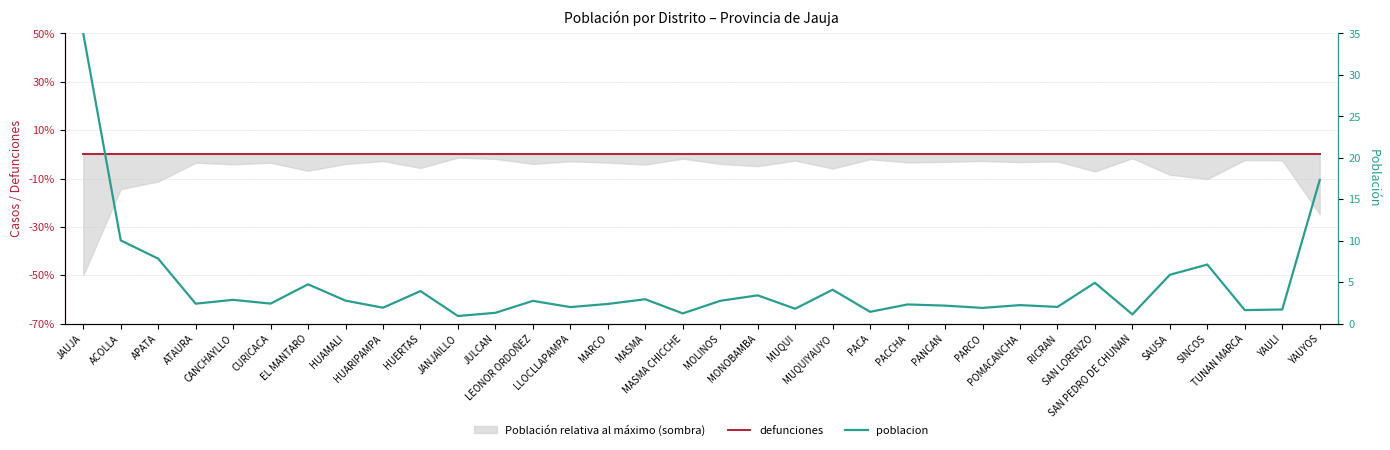

True or false: poblacion has more than 2 points higher than both neighbors.

True